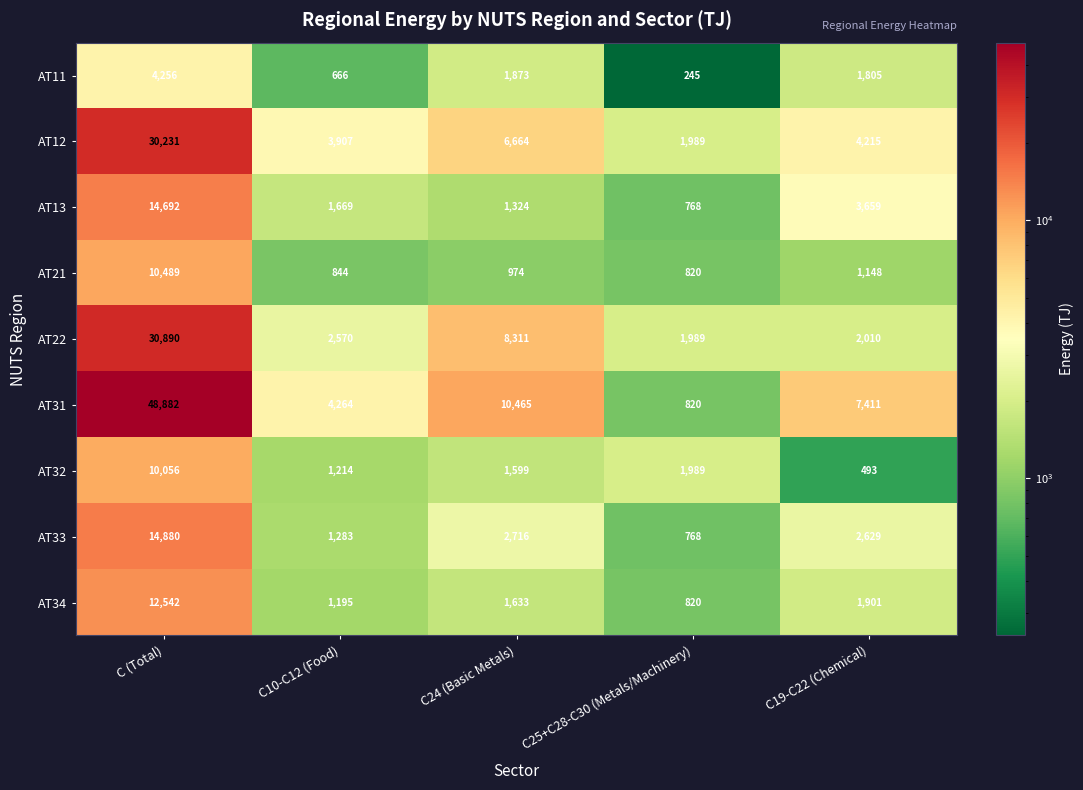

The AT13 series shows 14692 at C (Total). True or false?

True